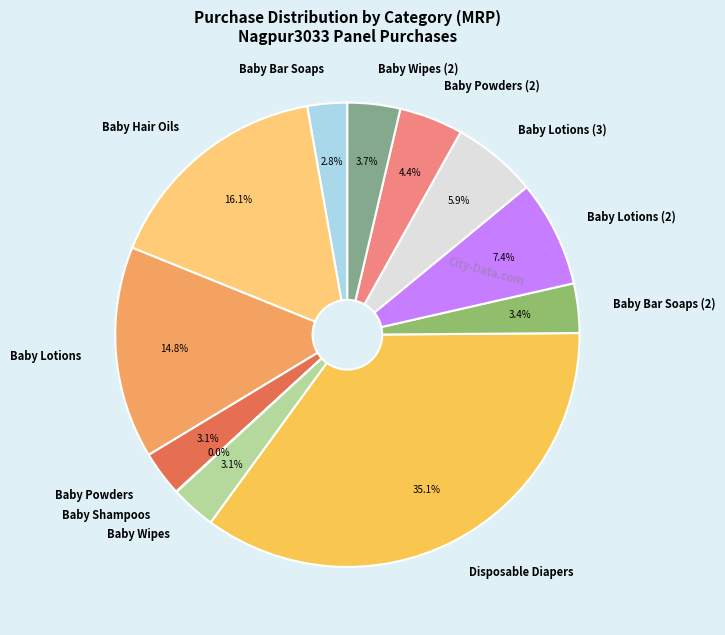

Is it true that Baby Wipes is 12% of the pie?

False